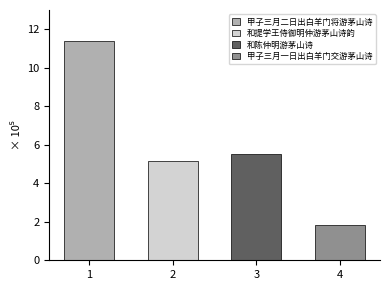

Is it true that the value at 和陈仲明游茅山诗 is 553826?

True